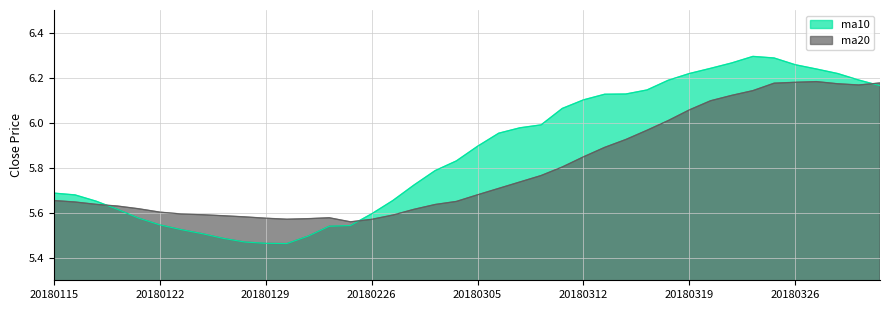

True or false: ma10 has a value of 3.4 at 20180227.

False